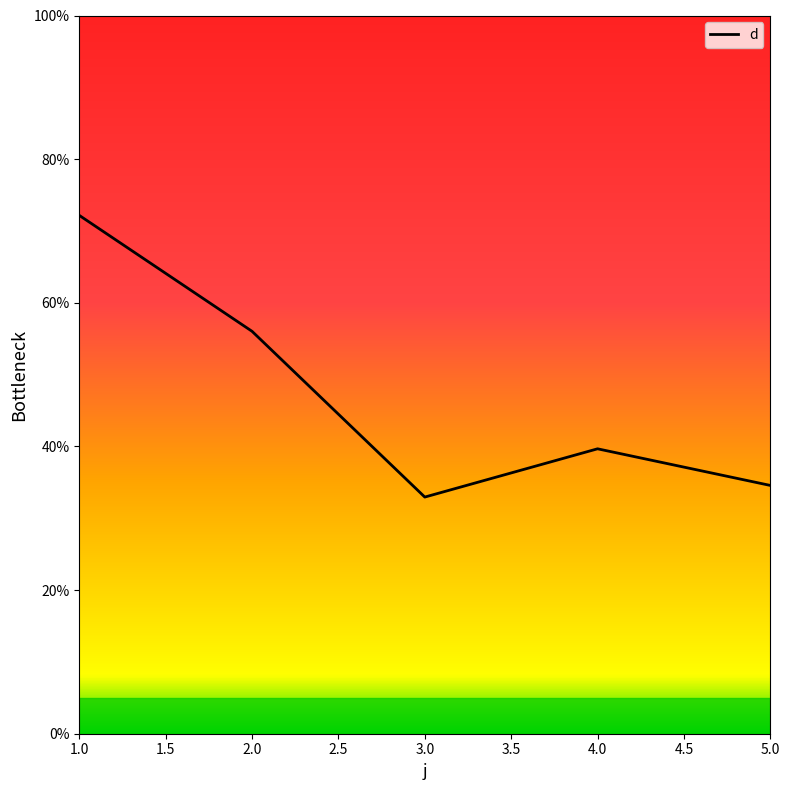

True or false: the data shows 19.3 at 4.0.

False